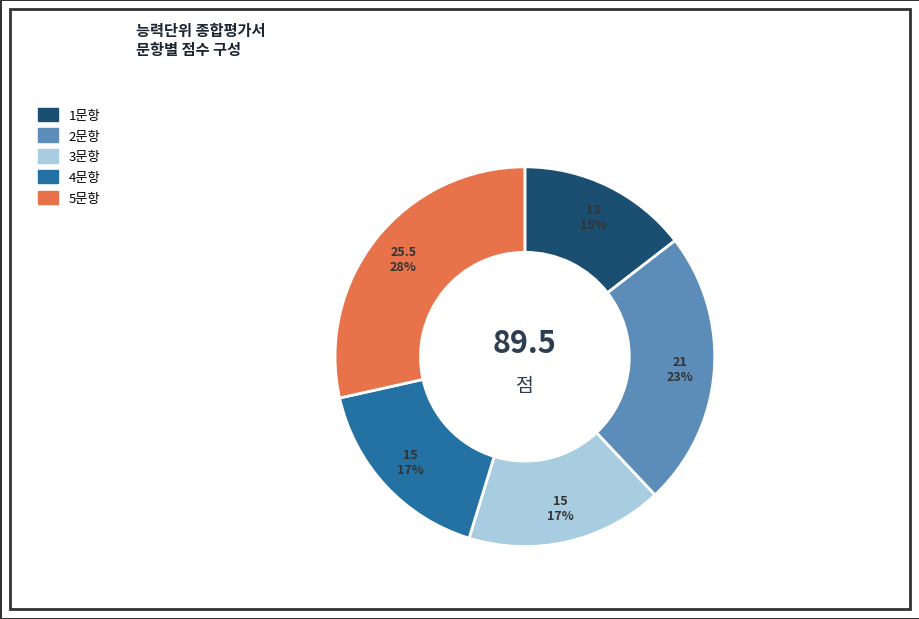

To the nearest percent, what percentage of the pie is 4문항?

17%